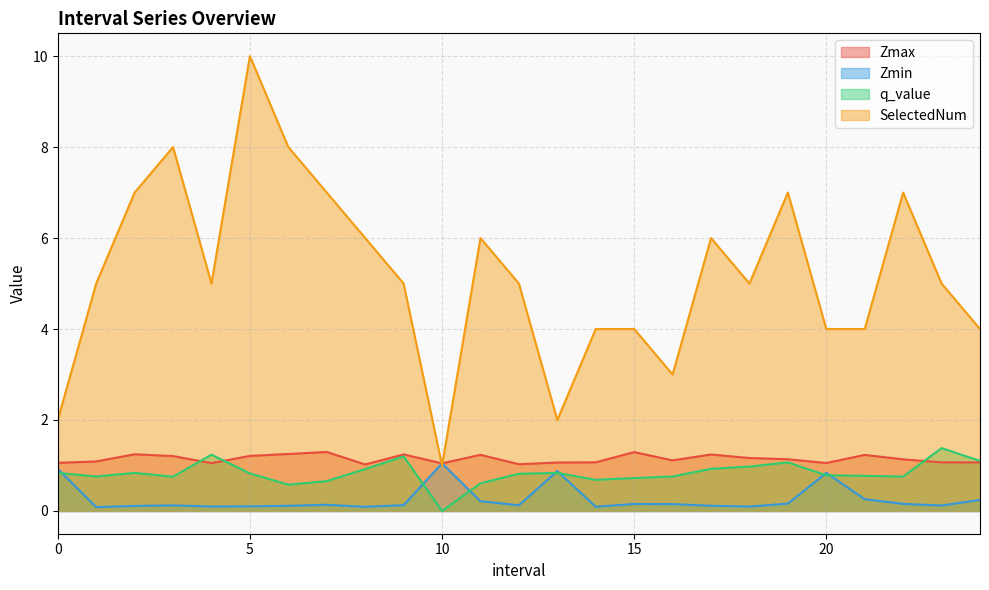

Between 18.0 and 3.0, which is larger?

3.0